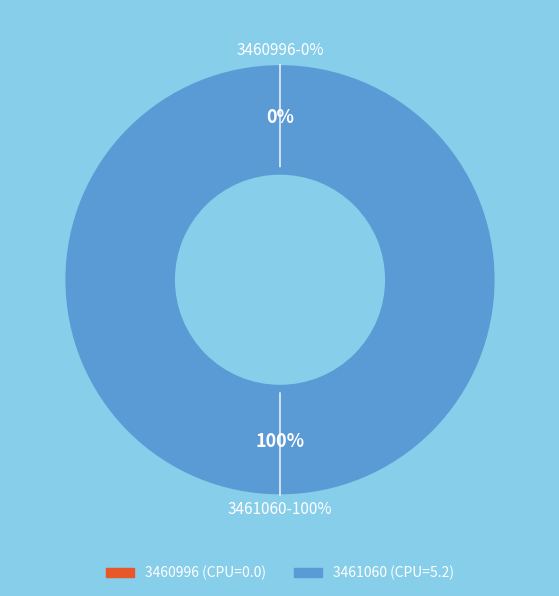

What is the smallest slice in the pie chart?

3460996